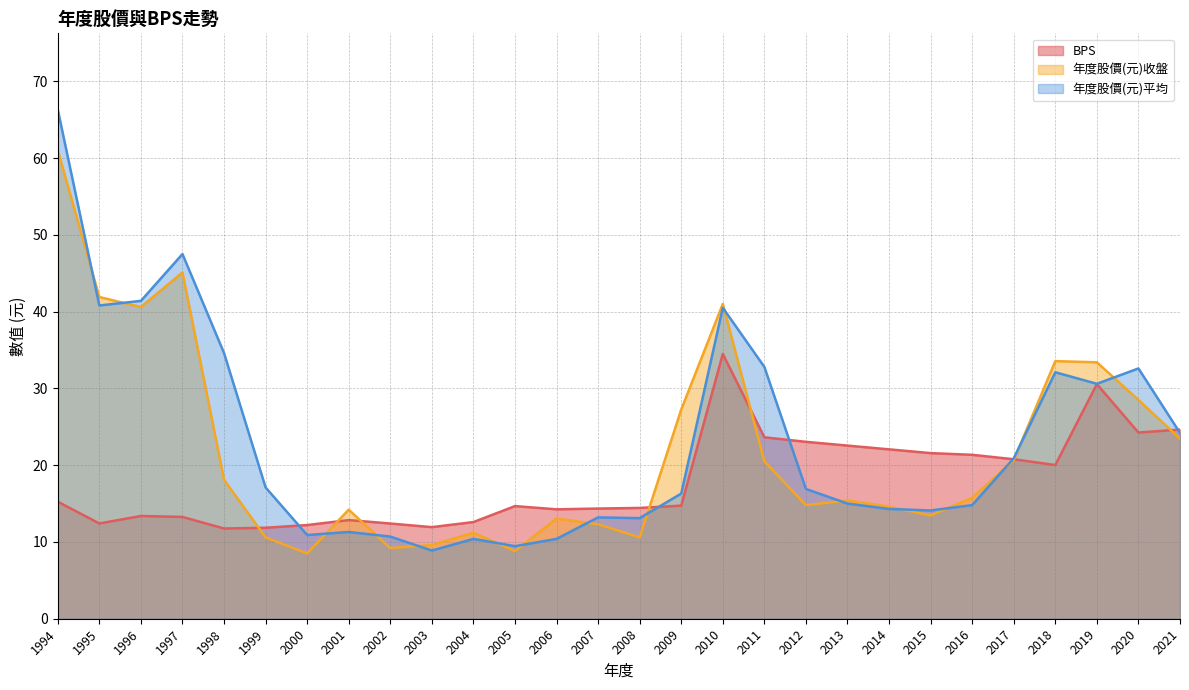

True or false: 年度股價(元)收盤 and 年度股價(元)平均 cross at least once.

True